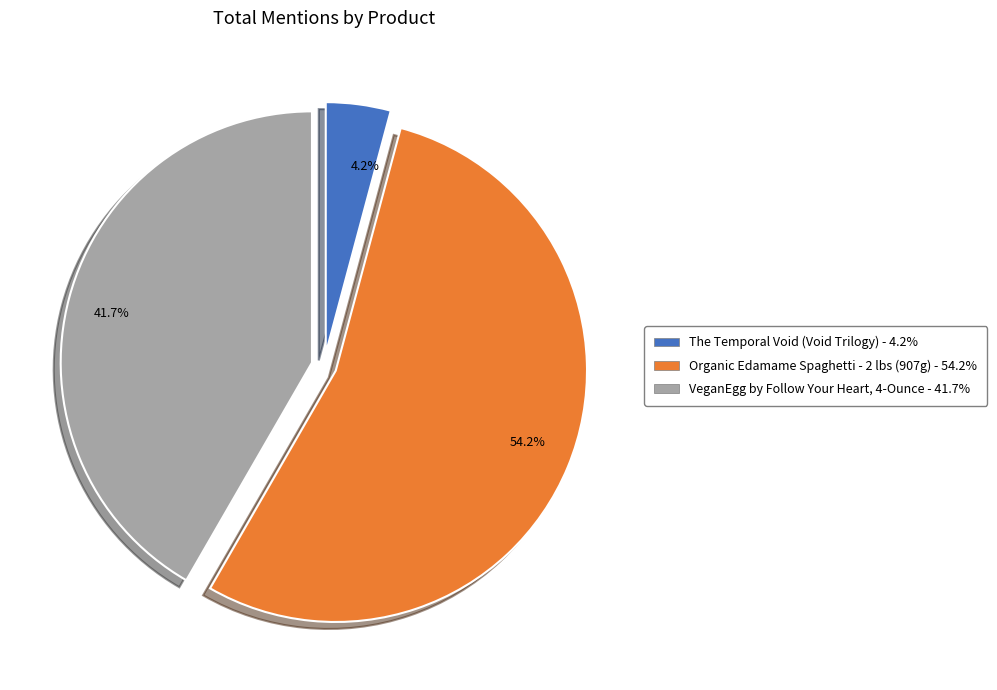

Is there a majority slice in this chart?

Yes